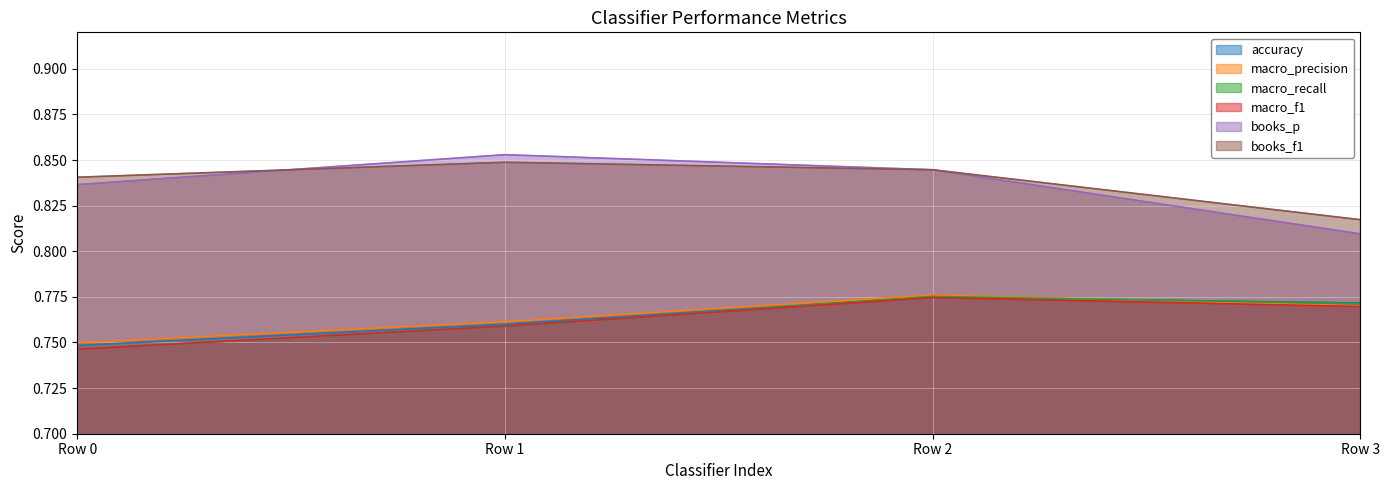

Rank the series by their maximum value, from lowest to highest.

macro_f1, accuracy, macro_recall, macro_precision, books_f1, books_p